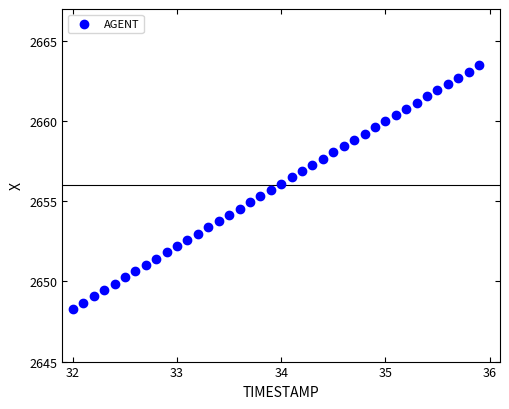

What is the range of Y values (max minus min)?

15.2